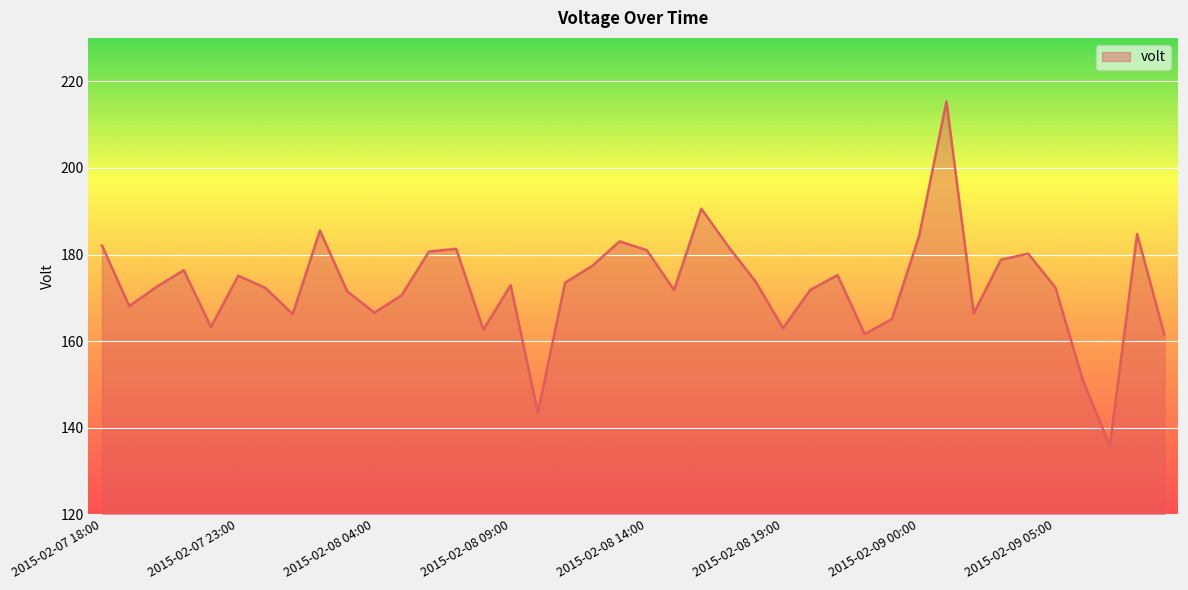

What is the maximum value shown in the chart?

215.3